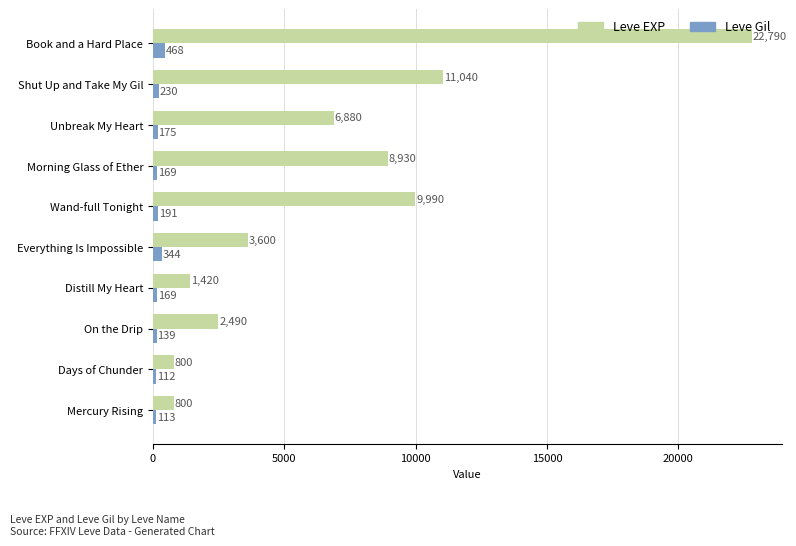

Is it true that Leve EXP equals 13931 at Book and a Hard Place?

False